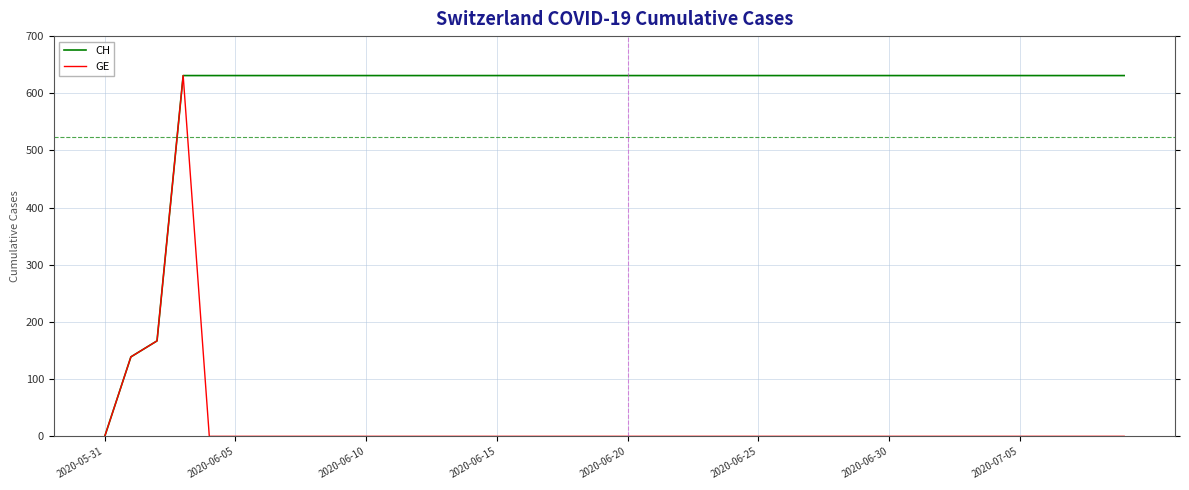

Does the chart have visible grid lines?

Yes